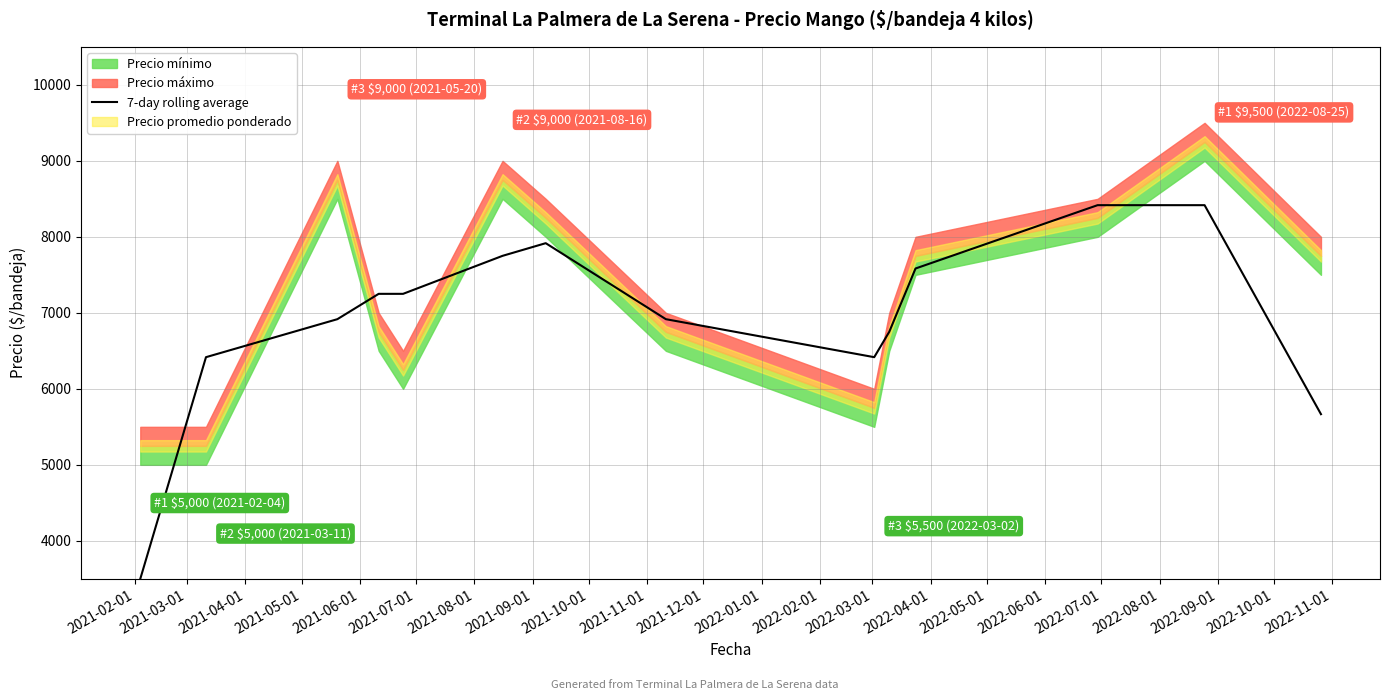

What is the minimum value for 7-day rolling average?

3500.0